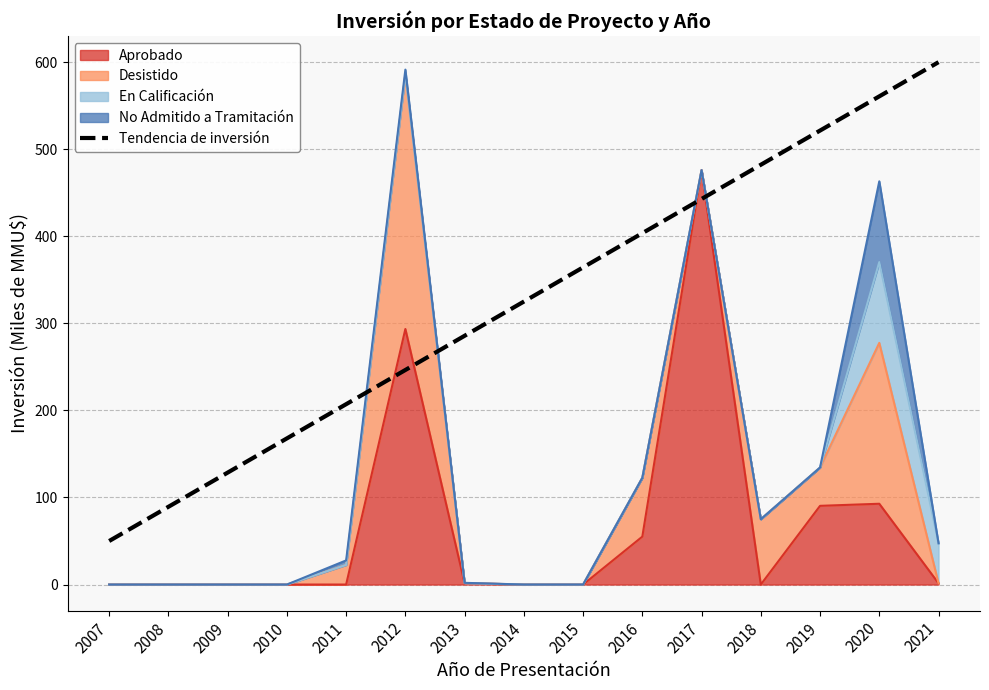

True or false: the data shows 24.3 at 2007.

False